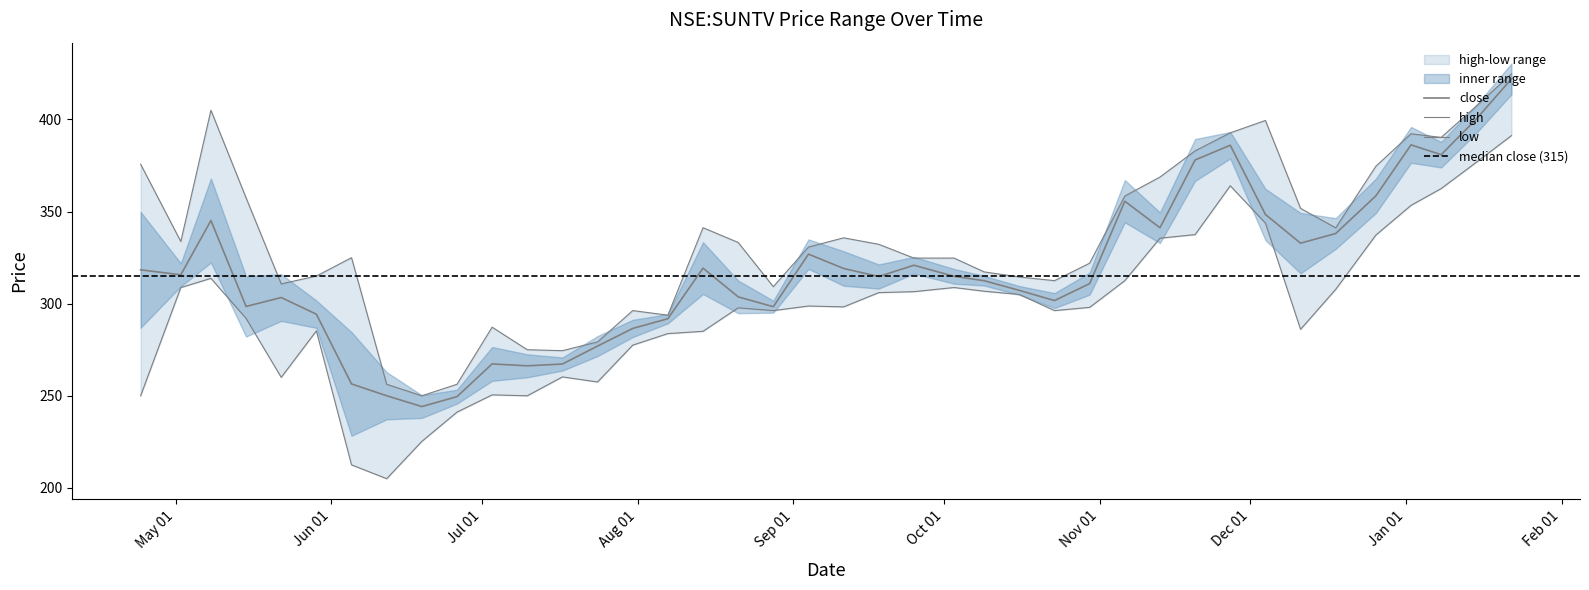

What is the difference between the second highest and minimum values in the high series?

157.2